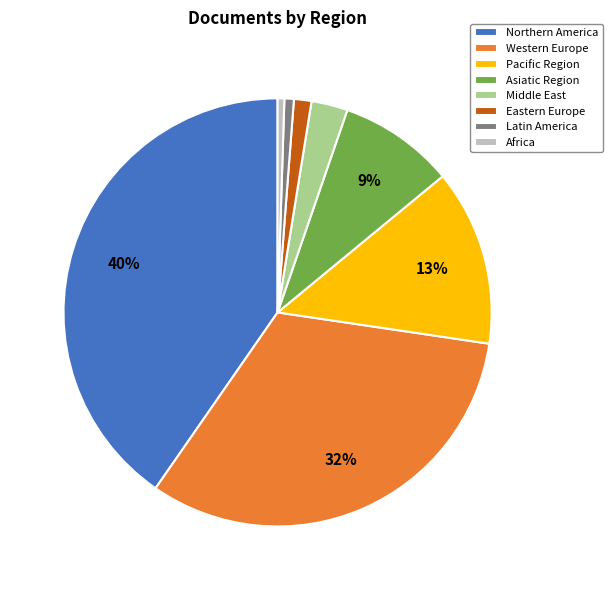

To the nearest percent, what is the average slice percentage?

12%